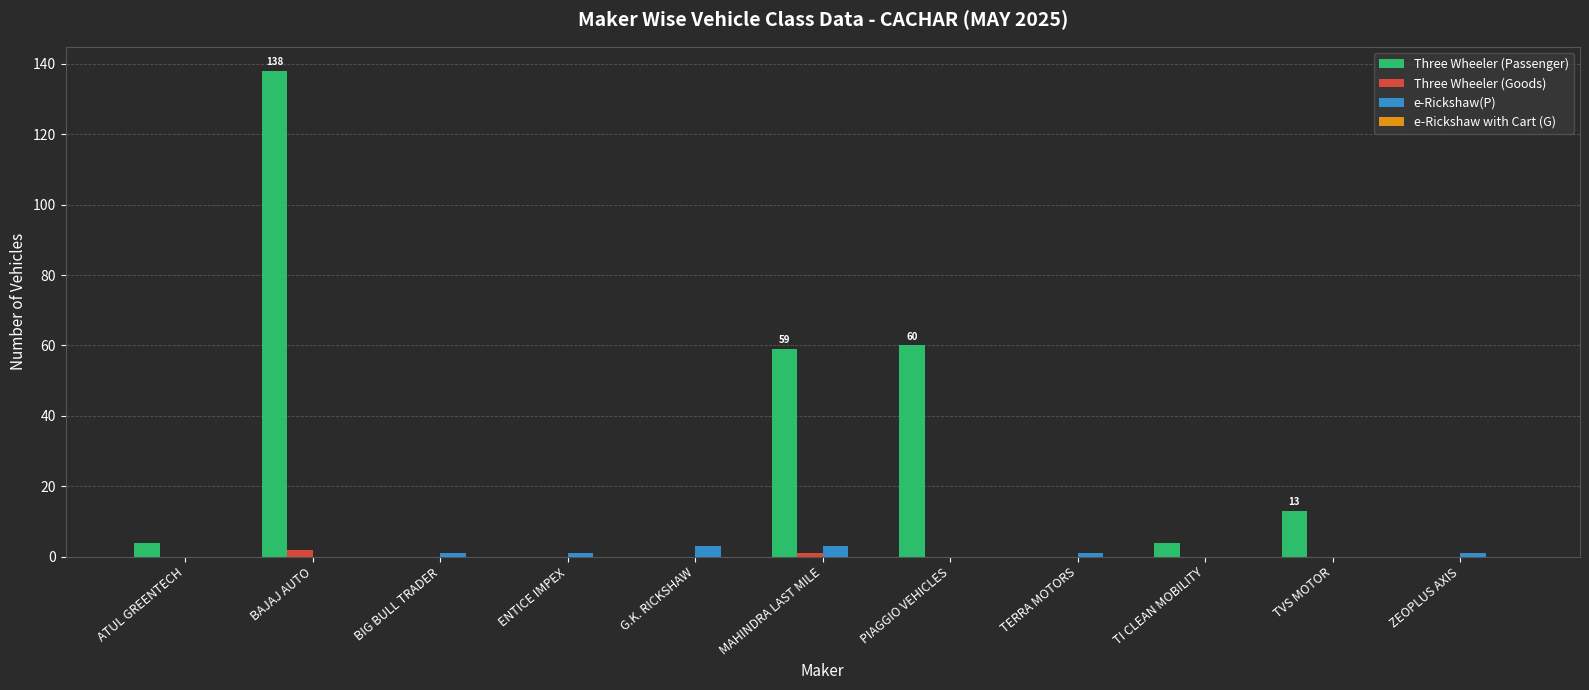

What is the sum of all e-Rickshaw(P) values?

10